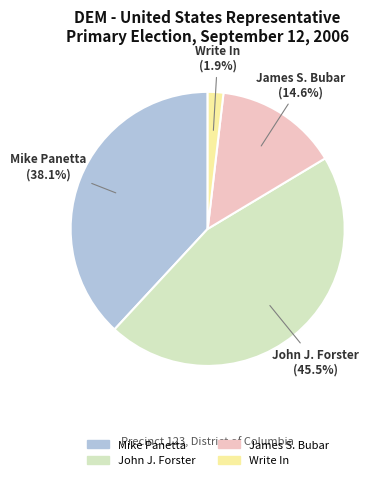

Which category has the smallest portion of the pie?

Write In